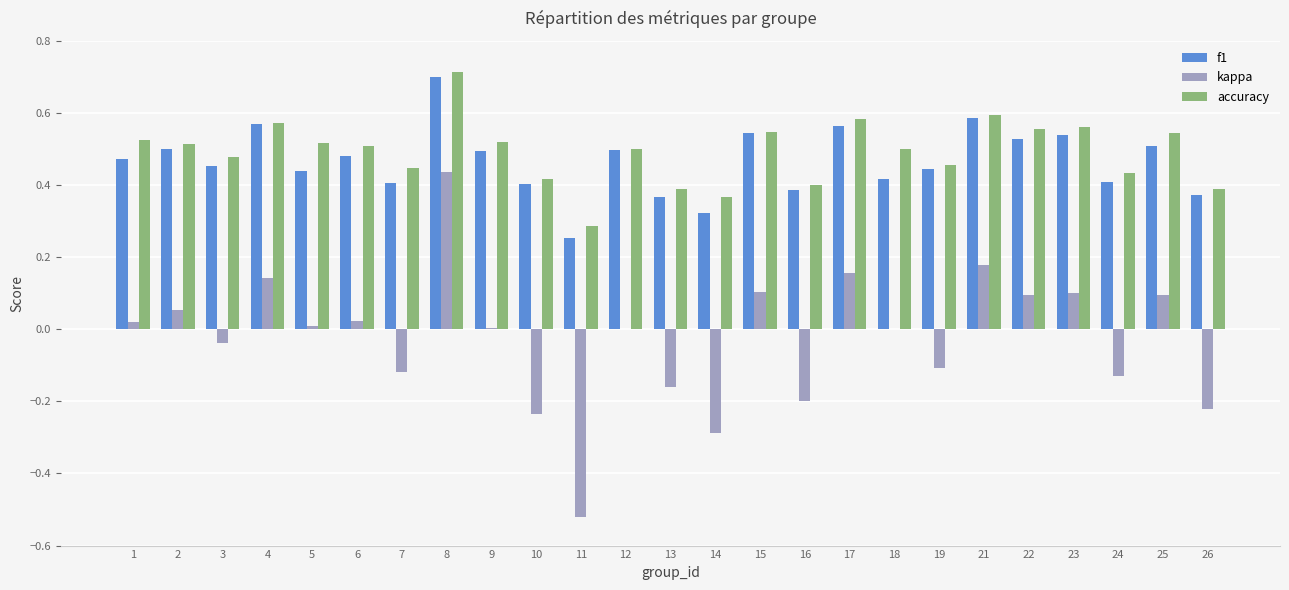

At which label does f1 reach its peak?

8